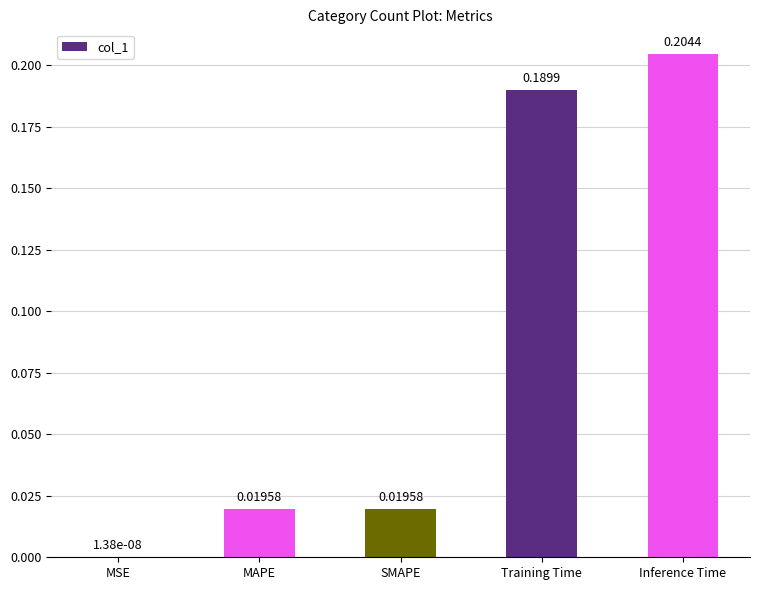

Which label corresponds to the largest value in the chart?

Inference Time